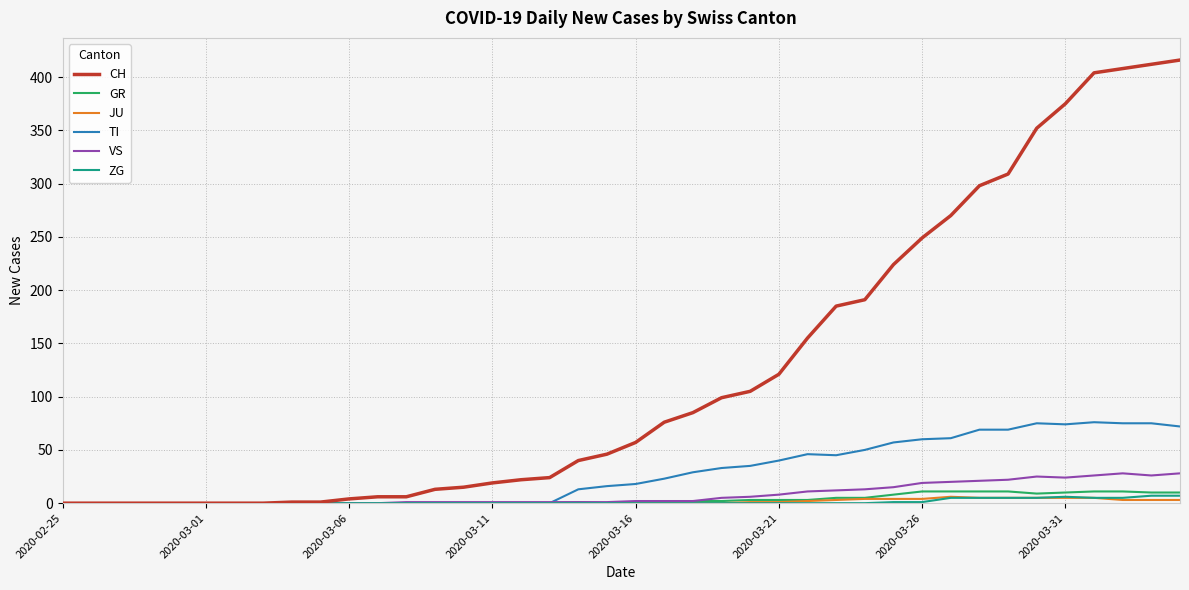

Which series has the widest spread of values?

CH